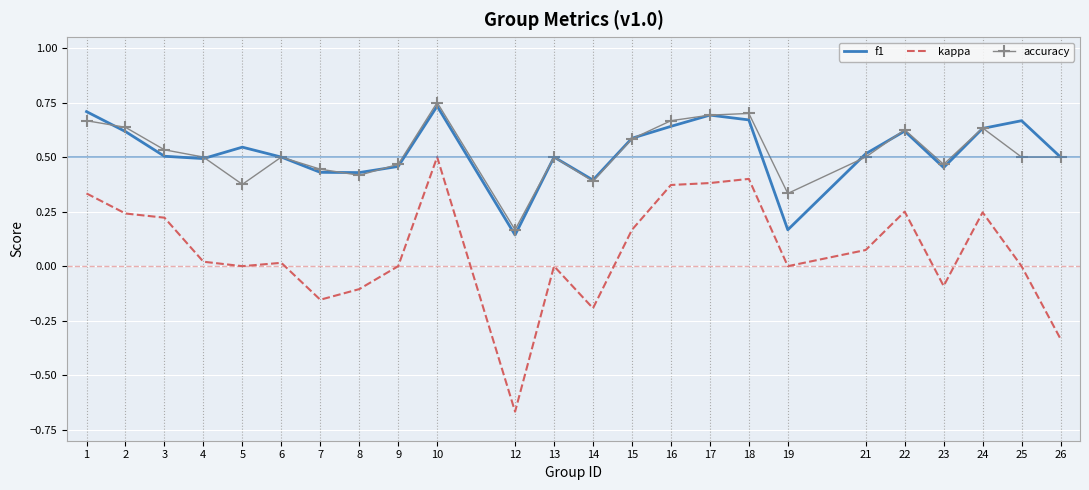

At which category does the chart reach its peak across all series?

10